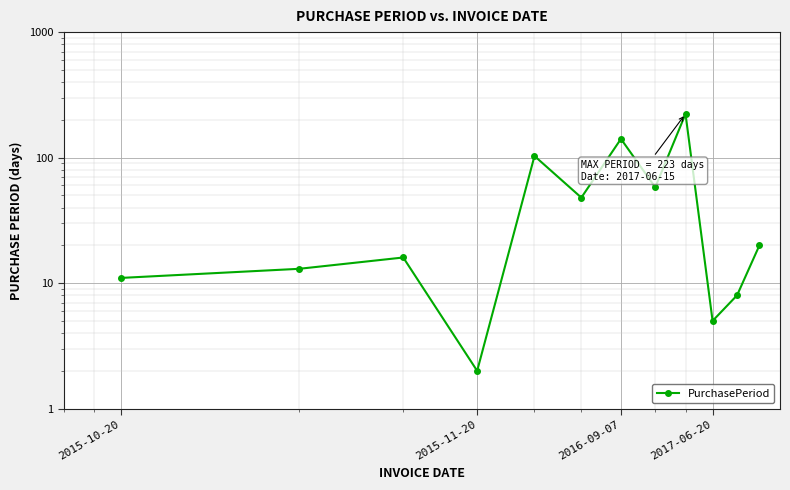

The chart shows a value of 19 at 7. True or false?

False